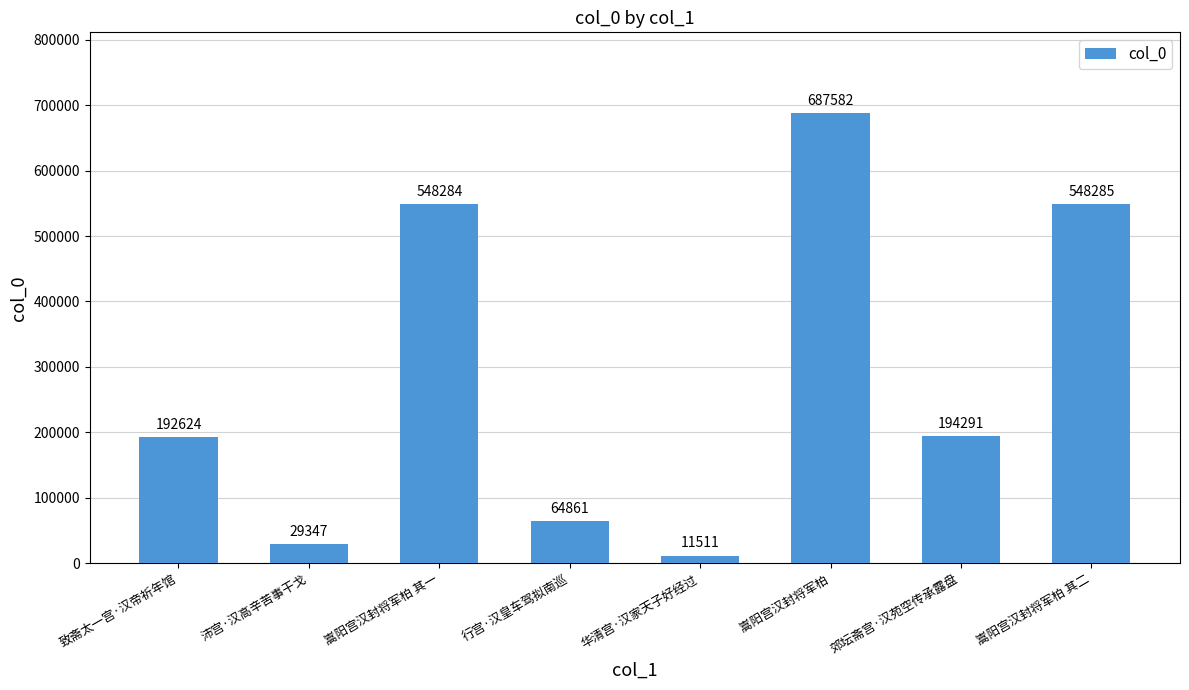

Are the bars horizontal?

No